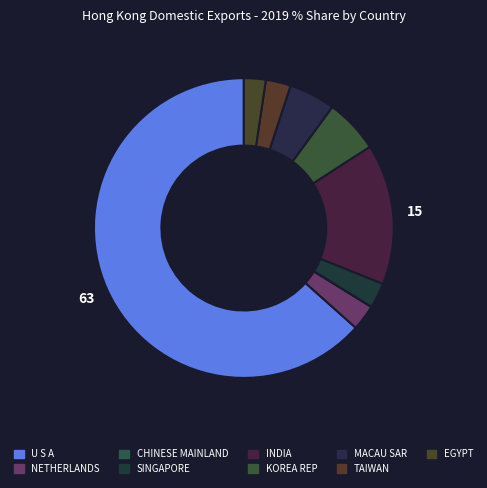

To the nearest percent, what percentage of the pie is EGYPT?

2%